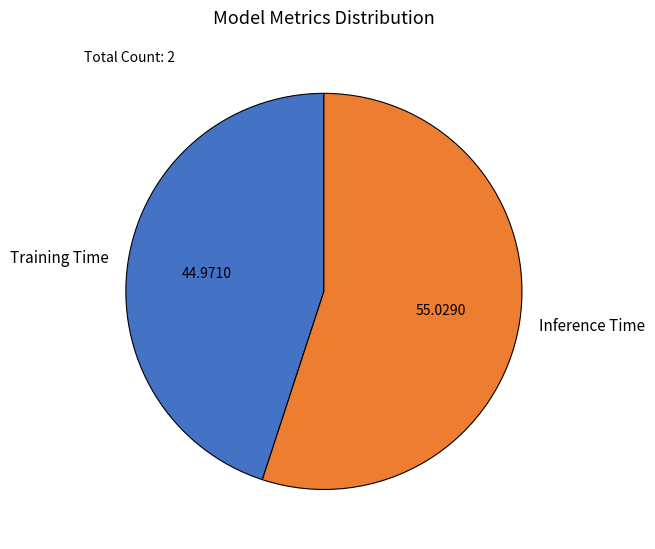

How many segments does this pie chart have?

2